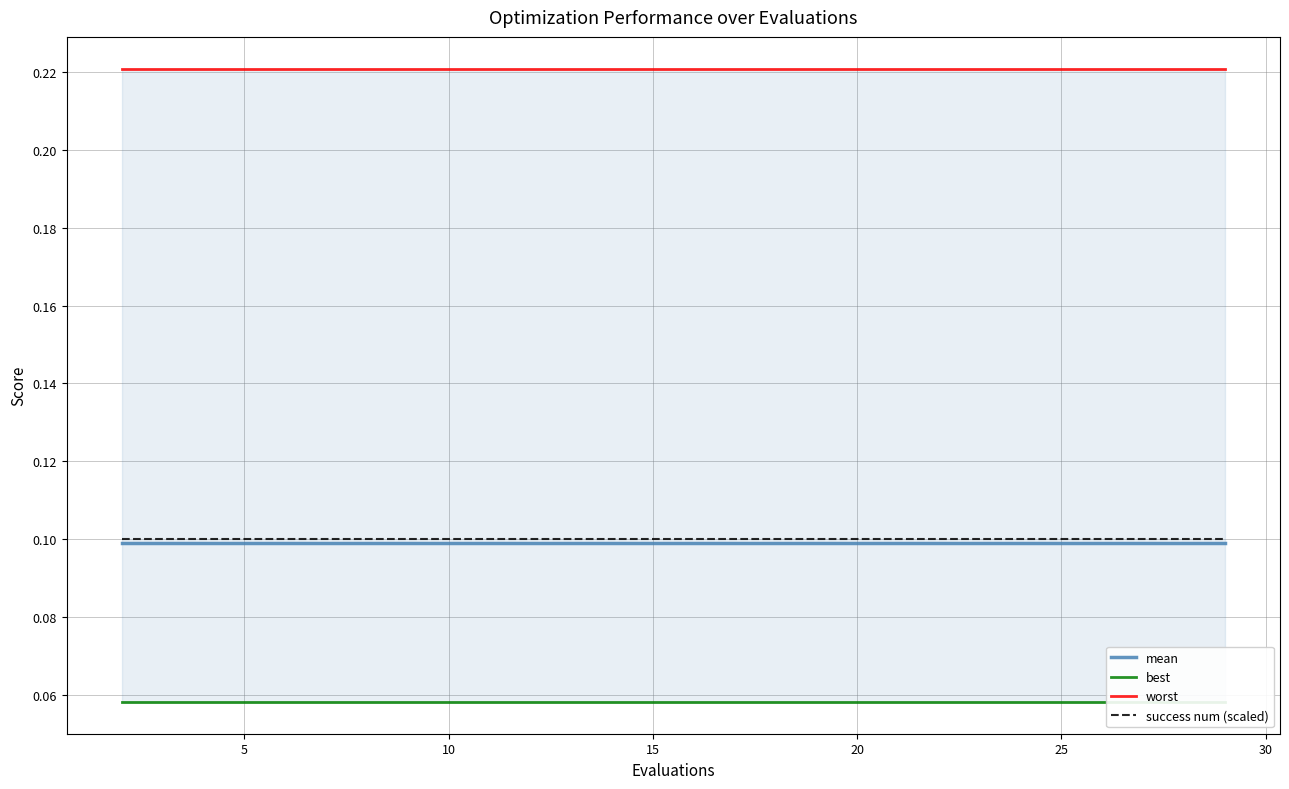

Is it true that worst equals 0.4 at 25?

False